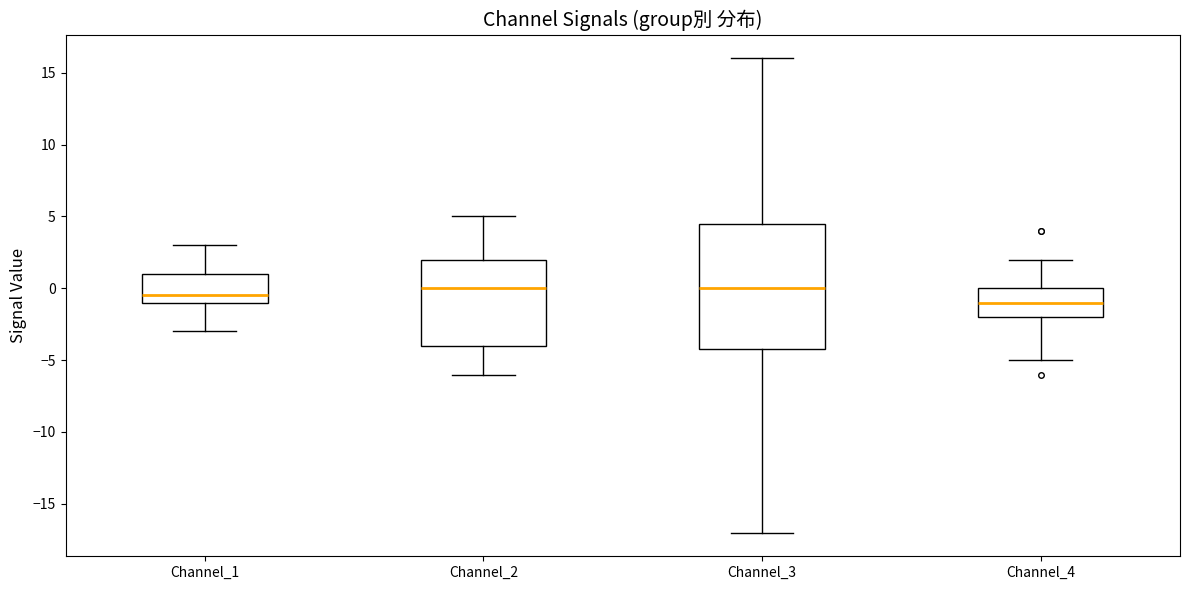

Reading left to right, transcribe this box plot: for each box, give where its median line is, the range the box spans, and where its two whiskers end, as read against the y-axis. The values are not printed on the chart, so give them approximately, as read against the axis.

Channel_1: median -0.5, box -1.0 to 1.0, whiskers -3.0 to 3.0
Channel_2: median 0.0, box -4.0 to 2.0, whiskers -6.0 to 5.0
Channel_3: median 0.0, box -4.0 to 4.5, whiskers -17.0 to 16.0
Channel_4: median -1.0, box -2.0 to 0.0, whiskers -5.0 to 2.0